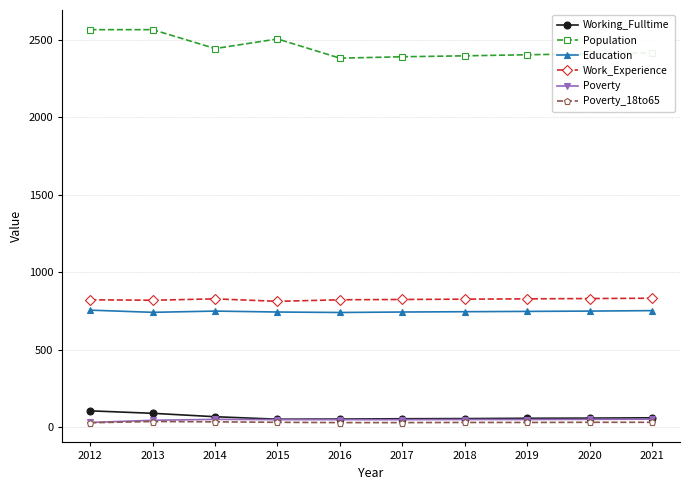

What are all the series names shown in the legend?

Working_Fulltime, Population, Education, Work_Experience, Poverty, Poverty_18to65